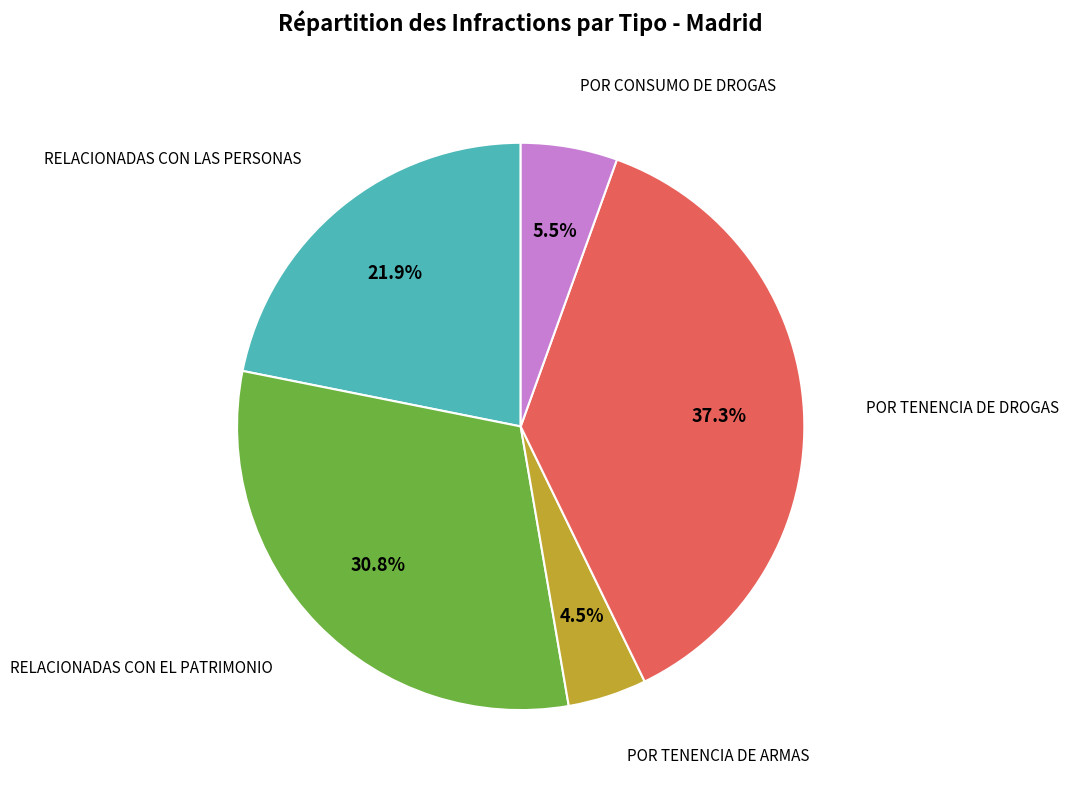

Between POR TENENCIA DE DROGAS and POR TENENCIA DE ARMAS, which is larger?

POR TENENCIA DE DROGAS